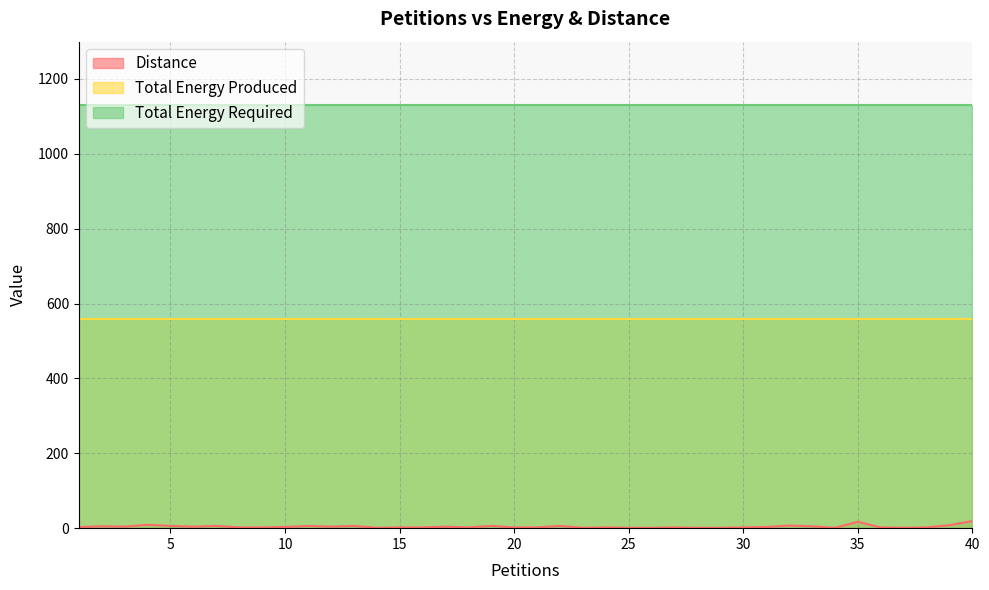

Reading left to right, extract all data points from this chart.

Distance: 1=3	2=5	3=4	4=9	5=6	6=4	7=6	8=2	9=2	10=3	11=6	12=4	13=6	14=1	15=2	16=2	17=4	18=2	19=6	20=2	21=2	22=6	23=1	24=2	25=1	26=1	27=2	28=1	29=1	30=2	31=3	32=7	33=5	34=1	35=17	36=2	37=1	38=2	39=8	40=19
Total Energy Produced: 1=560	2=560	3=560	4=560	5=560	6=560	7=560	8=560	9=560	10=560	11=560	12=560	13=560	14=560	15=560	16=560	17=560	18=560	19=560	20=560	21=560	22=560	23=560	24=560	25=560	26=560	27=560	28=560	29=560	30=560	31=560	32=560	33=560	34=560	35=560	36=560	37=560	38=560	39=560	40=560
Total Energy Required: 1=1130	2=1130	3=1130	4=1130	5=1130	6=1130	7=1130	8=1130	9=1130	10=1130	11=1130	12=1130	13=1130	14=1130	15=1130	16=1130	17=1130	18=1130	19=1130	20=1130	21=1130	22=1130	23=1130	24=1130	25=1130	26=1130	27=1130	28=1130	29=1130	30=1130	31=1130	32=1130	33=1130	34=1130	35=1130	36=1130	37=1130	38=1130	39=1130	40=1130